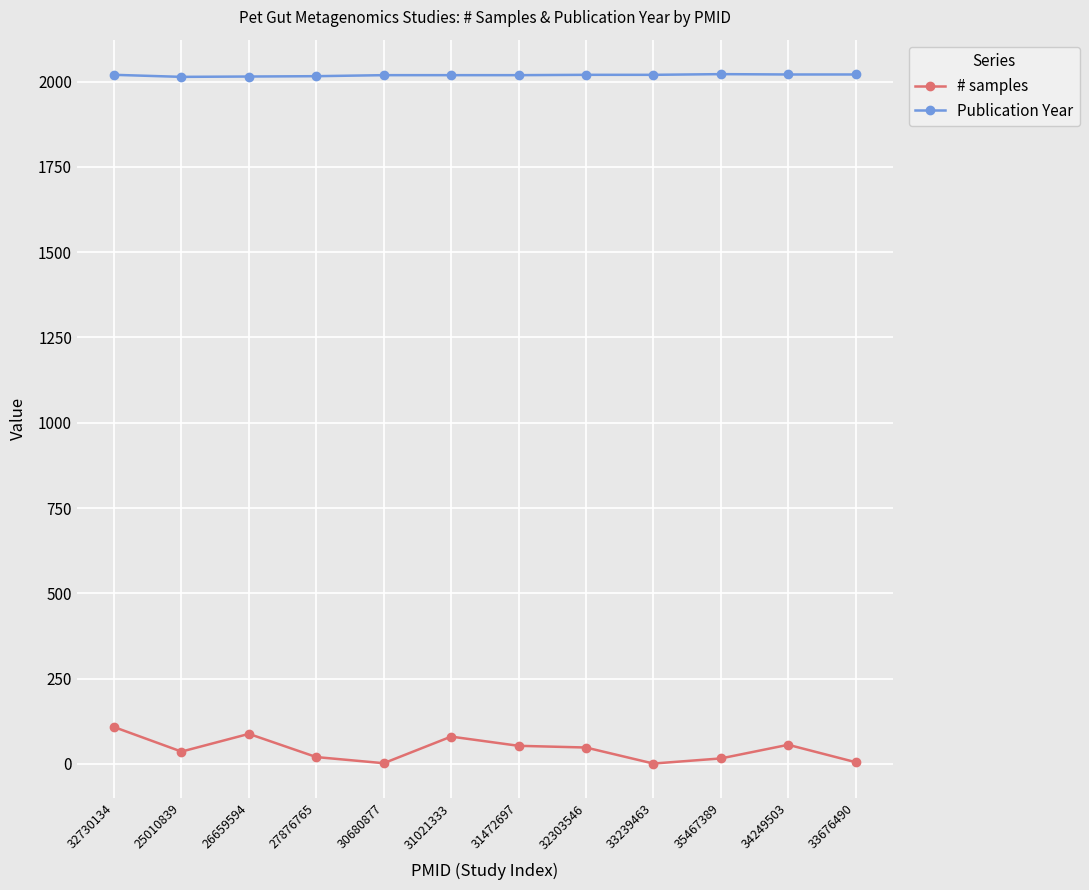

Count the Publication Year values in the range 2019 to 2021.

8